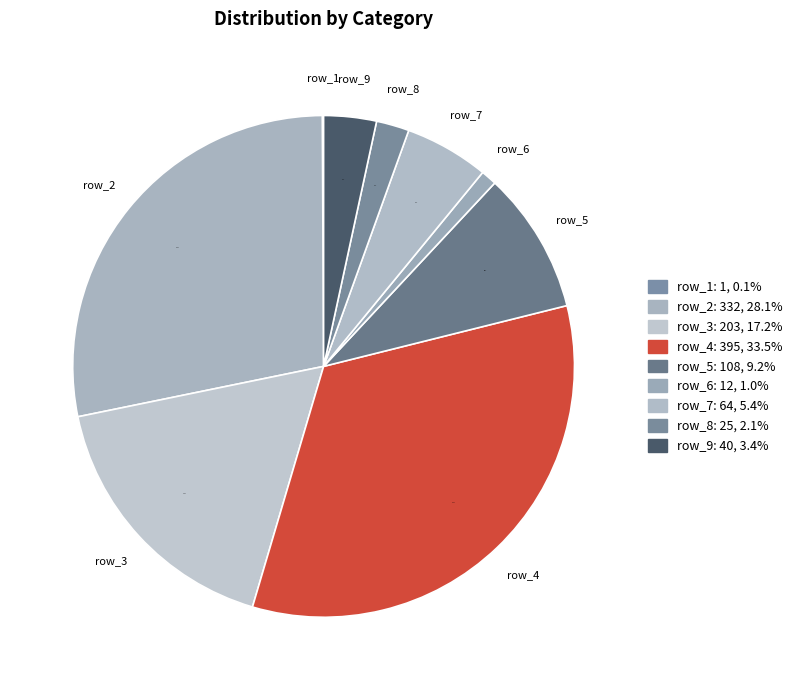

What percentage do row_5 and row_3 together represent?

26.4%